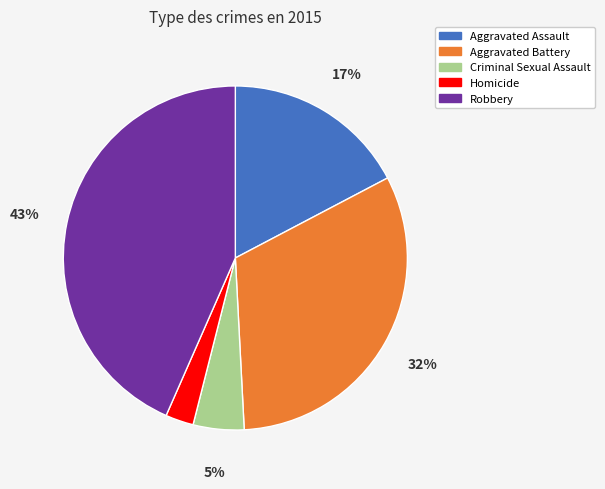

Do Aggravated Assault and Criminal Sexual Assault together represent more than half of the pie?

No